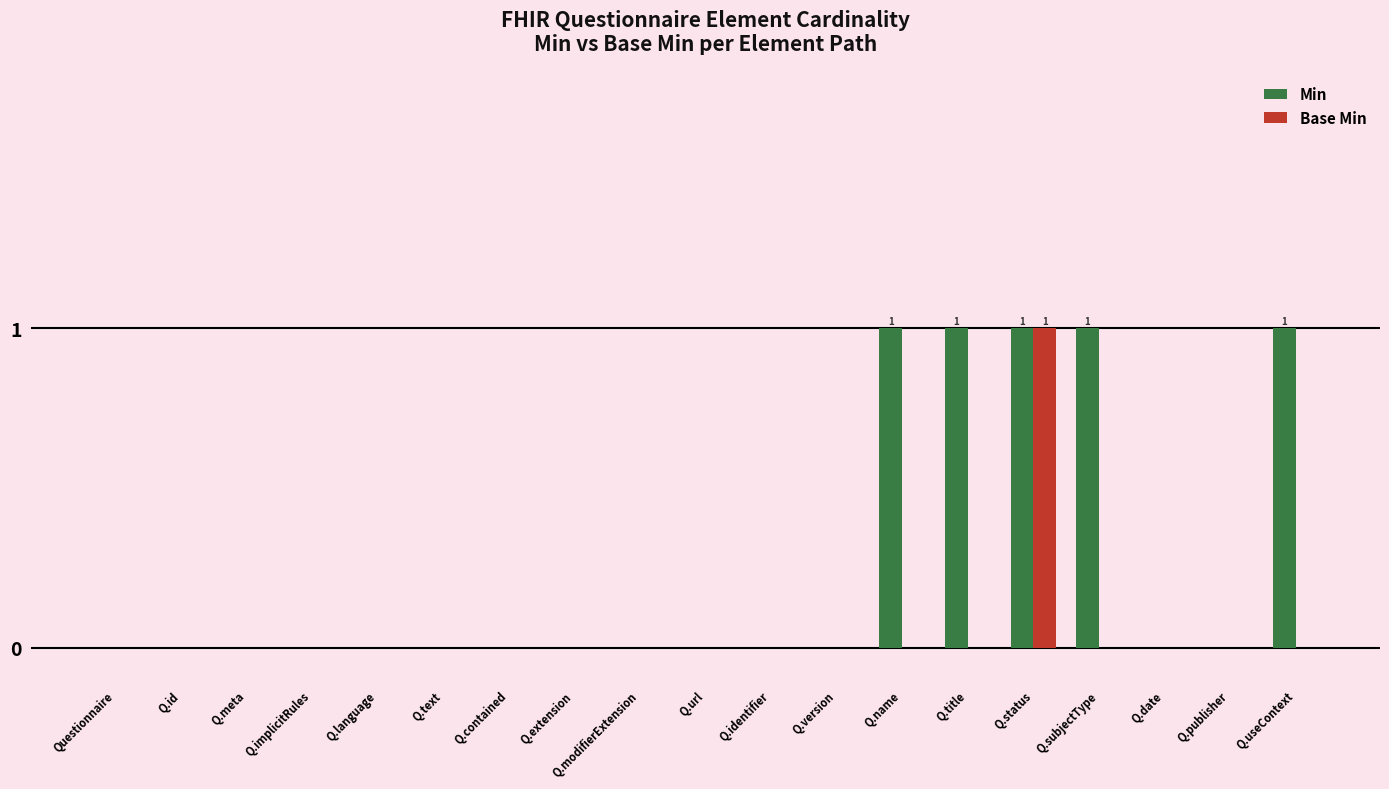

What is the sum of all Min values?

5